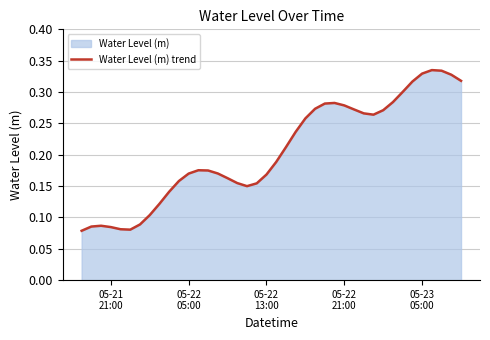

Reading left to right, list all the values displayed in this chart.

0.1	0.1	0.1	0.1	0.1	0.1	0.1	0.1	0.1	0.1	0.2	0.2	0.2	0.2	0.2	0.2	0.2	0.1	0.2	0.2	0.2	0.2	0.2	0.3	0.3	0.3	0.3	0.3	0.3	0.3	0.3	0.3	0.3	0.3	0.3	0.3	0.3	0.3	0.3	0.3